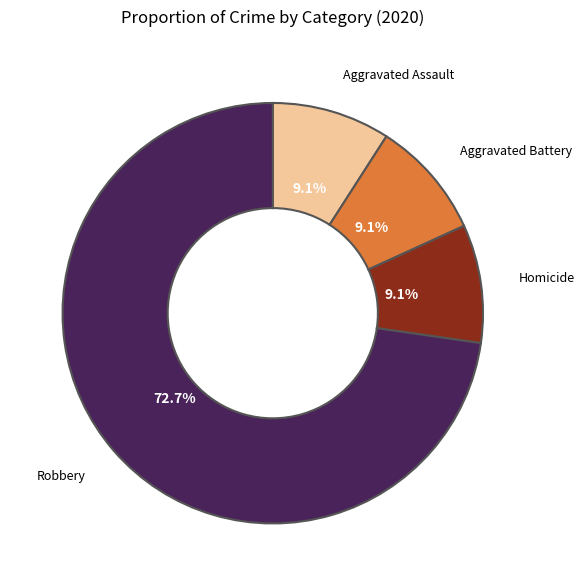

What percentage is the Homicide slice, to the nearest percent?

9%